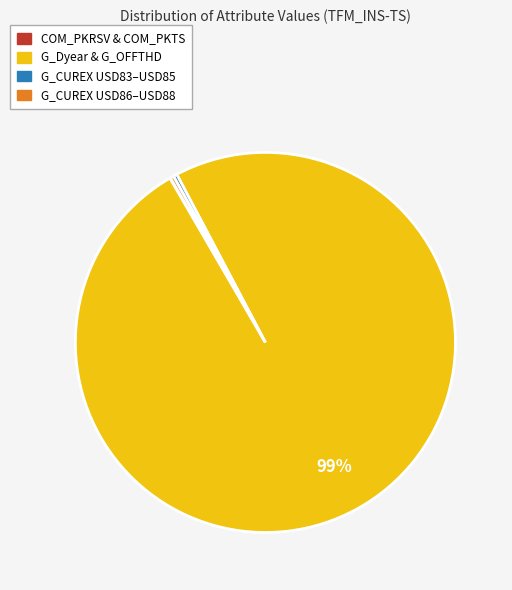

To the nearest percent, what is the average slice percentage?

25%